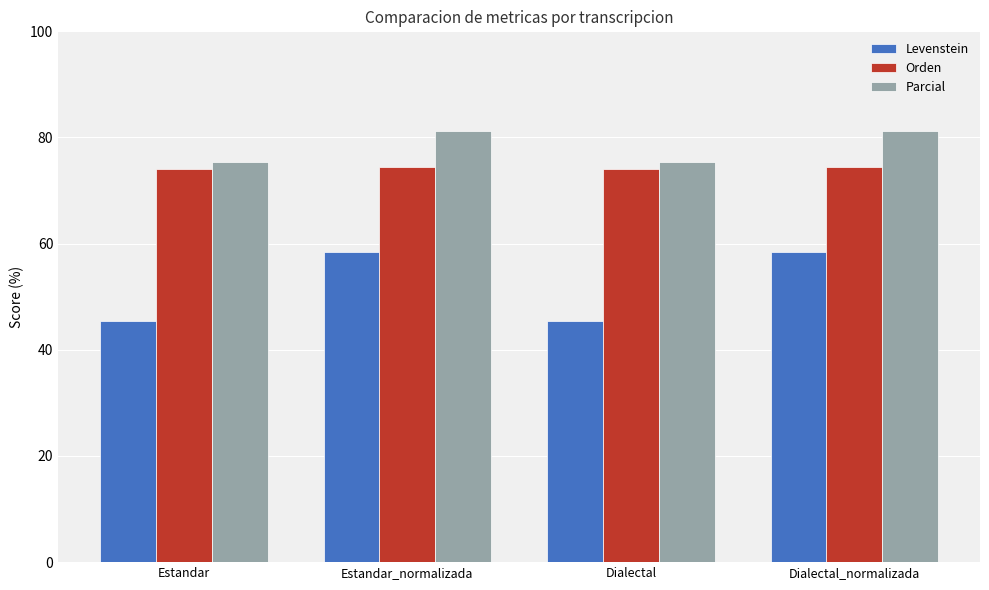

The Orden series shows 131.4 at Estandar_normalizada. True or false?

False